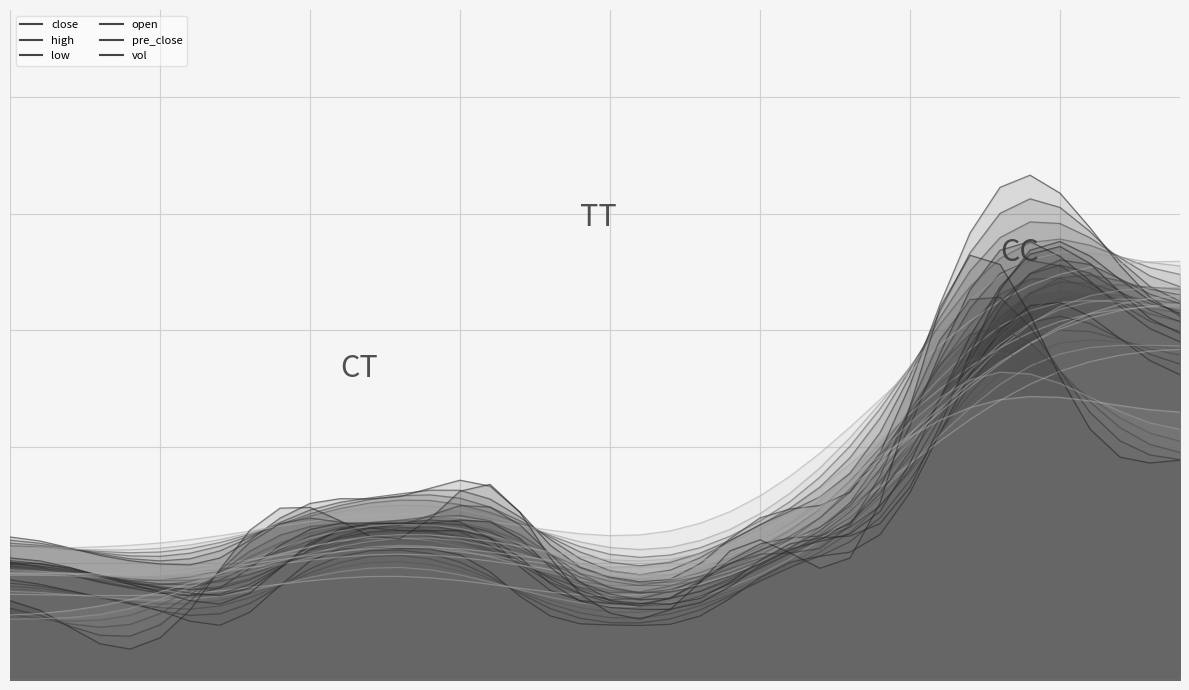

What is the sum of the high values at 21 and 17?

0.5